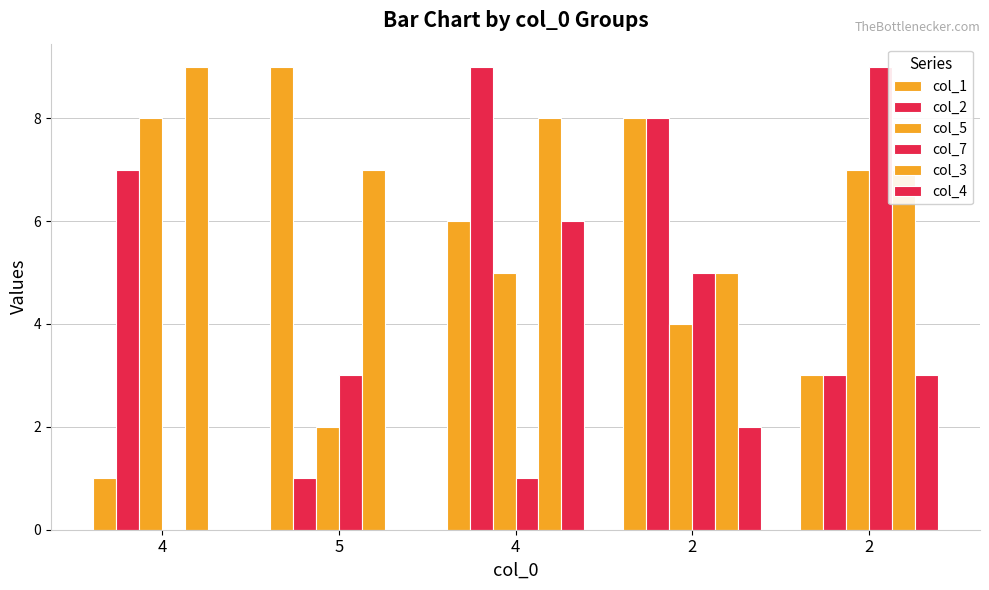

How many series are shown in this chart?

6